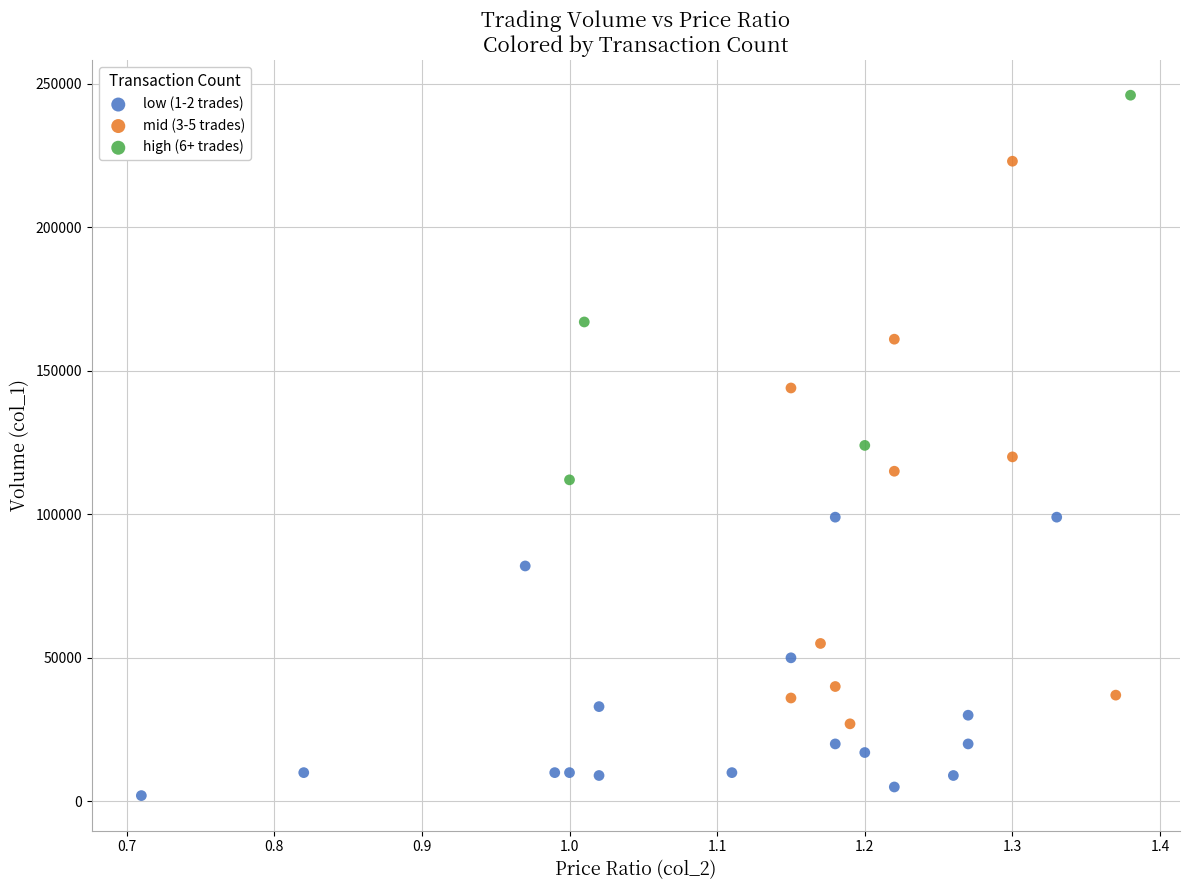

Which series contains the lowest Y value?

low (1-2 trades)